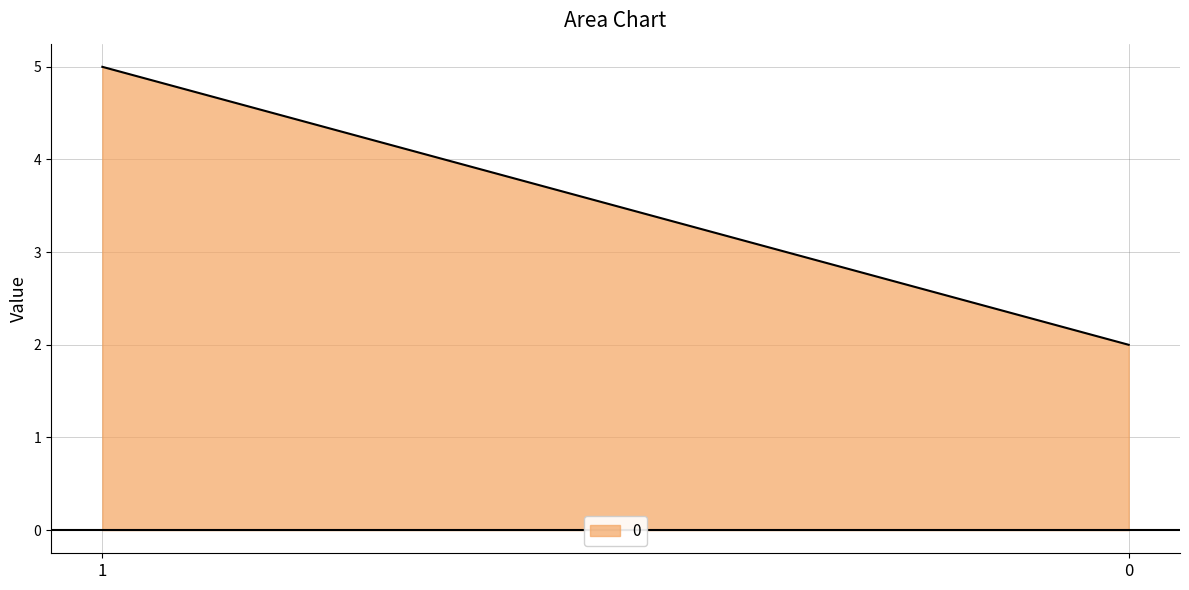

The chart shows a value of 5 at 1. True or false?

True